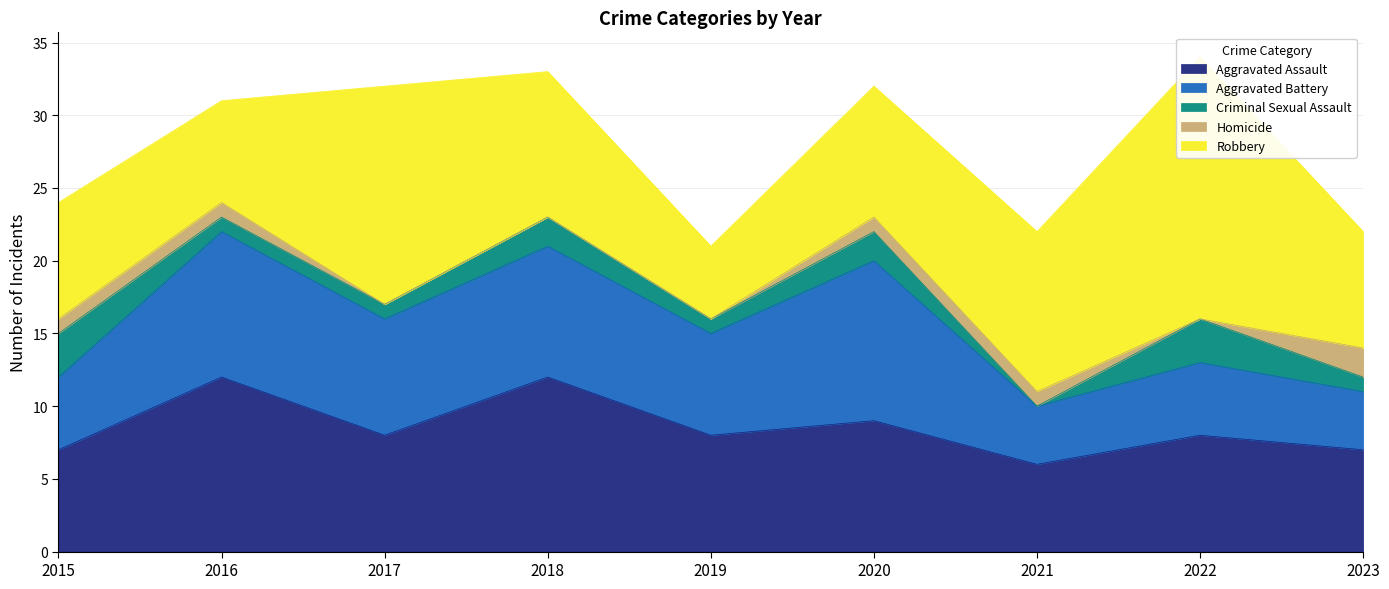

What is the approximate value of Robbery at 2017?

15